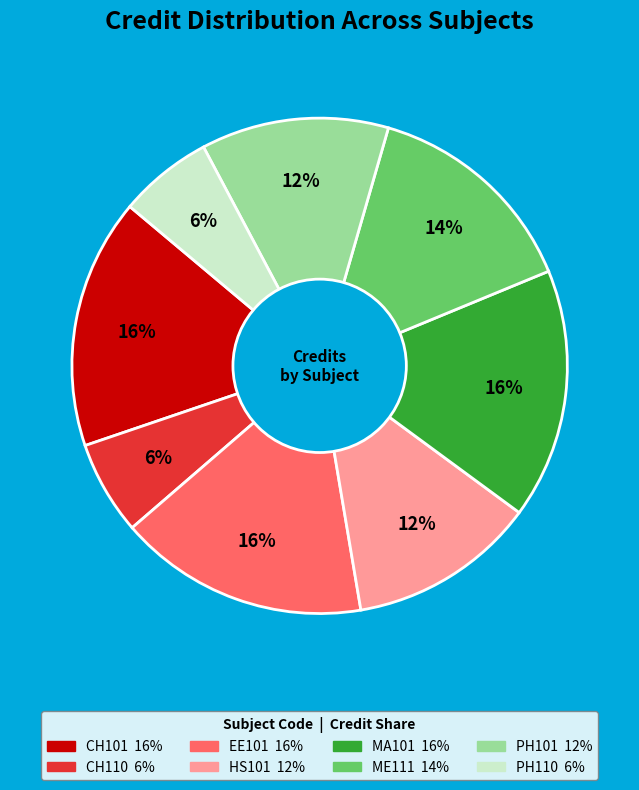

Is the sum of PH110 and HS101 greater than half?

No